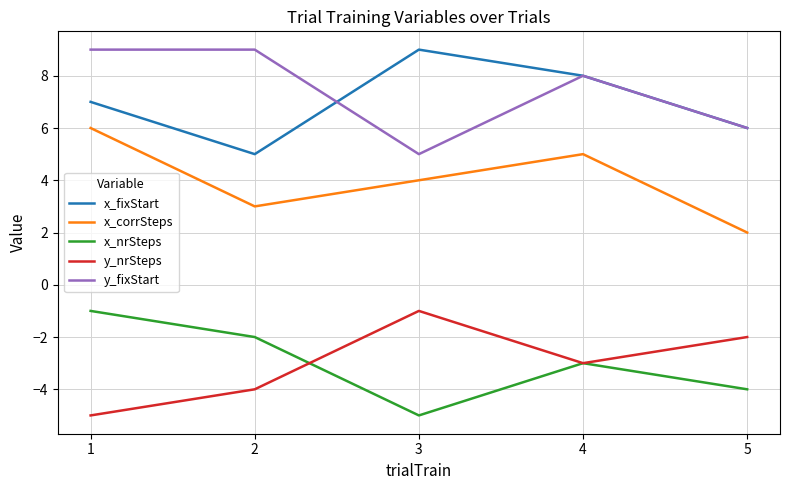

Between 3 and 4, which series saw the biggest shift?

y_fixStart